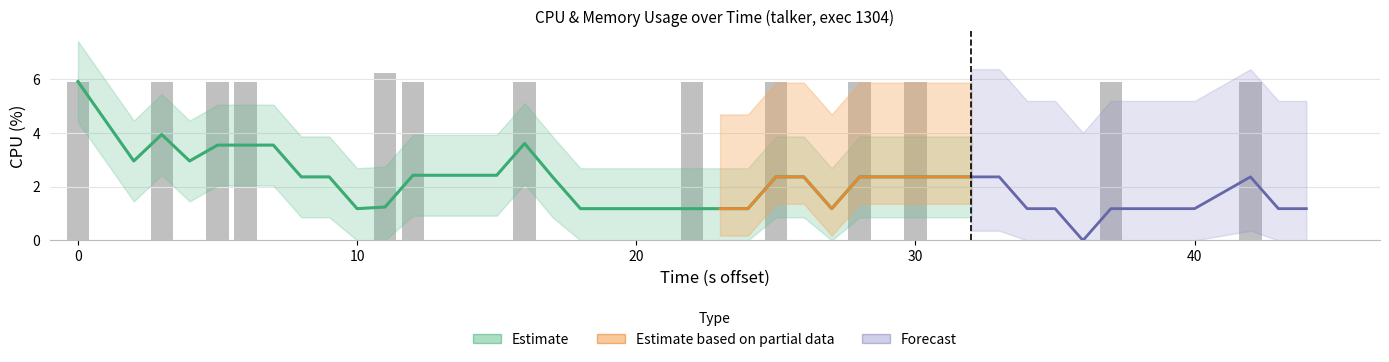

What is the difference between the second highest and second lowest values?

5.9